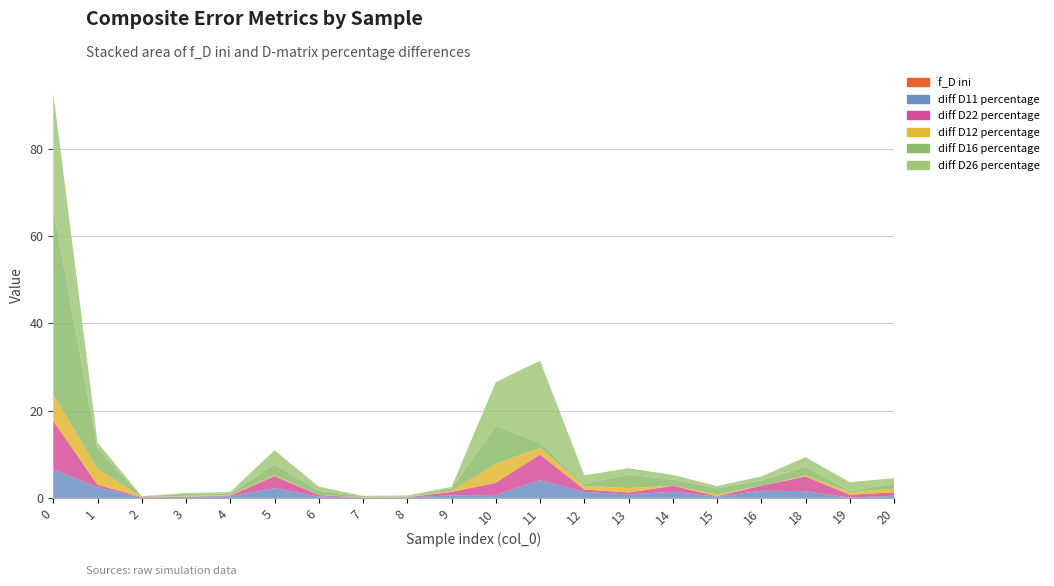

Reading left to right, extract all data points from this chart.

f_D ini: 0=0.0	1=0.0	2=0.0	3=0.0	4=0.0	5=0.0	6=0.0	7=0.0	8=0.0	9=0.0	10=0.0	11=0.0	12=0.0	13=0.0	14=0.0	15=0.0	16=0.0	18=0.0	19=0.0	20=0.0
diff D11 percentage: 0=6.5	1=2.4	2=0.0	3=0.3	4=0.4	5=2.2	6=0.3	7=0.1	8=0.1	9=0.6	10=0.7	11=4.1	12=1.4	13=0.8	14=1.4	15=0.3	16=1.6	18=1.6	19=0.1	20=0.5
diff D22 percentage: 0=11.1	1=0.6	2=0.1	3=0.0	4=0.2	5=2.8	6=0.3	7=0.0	8=0.1	9=0.8	10=2.8	11=5.9	12=0.6	13=0.4	14=1.4	15=0.1	16=1.2	18=3.4	19=0.7	20=0.8
diff D12 percentage: 0=6.1	1=3.6	2=0.0	3=0.2	4=0.1	5=0.2	6=0.0	7=0.1	8=0.0	9=0.2	10=4.3	11=1.5	12=0.8	13=1.0	14=0.0	15=0.4	16=0.0	18=0.2	19=0.5	20=0.8
diff D16 percentage: 0=42.4	1=4.7	2=0.1	3=0.5	4=0.3	5=2.5	6=1.0	7=0.2	8=0.1	9=0.6	10=8.7	11=1.1	12=0.5	13=3.1	14=1.4	15=1.4	16=1.2	18=2.0	19=0.3	20=1.1
diff D26 percentage: 0=26.5	1=1.3	2=0.1	3=0.2	4=0.4	5=3.2	6=1.0	7=0.1	8=0.3	9=0.3	10=10.0	11=18.9	12=1.9	13=1.5	14=1.0	15=0.5	16=0.9	18=2.2	19=2.0	20=1.3